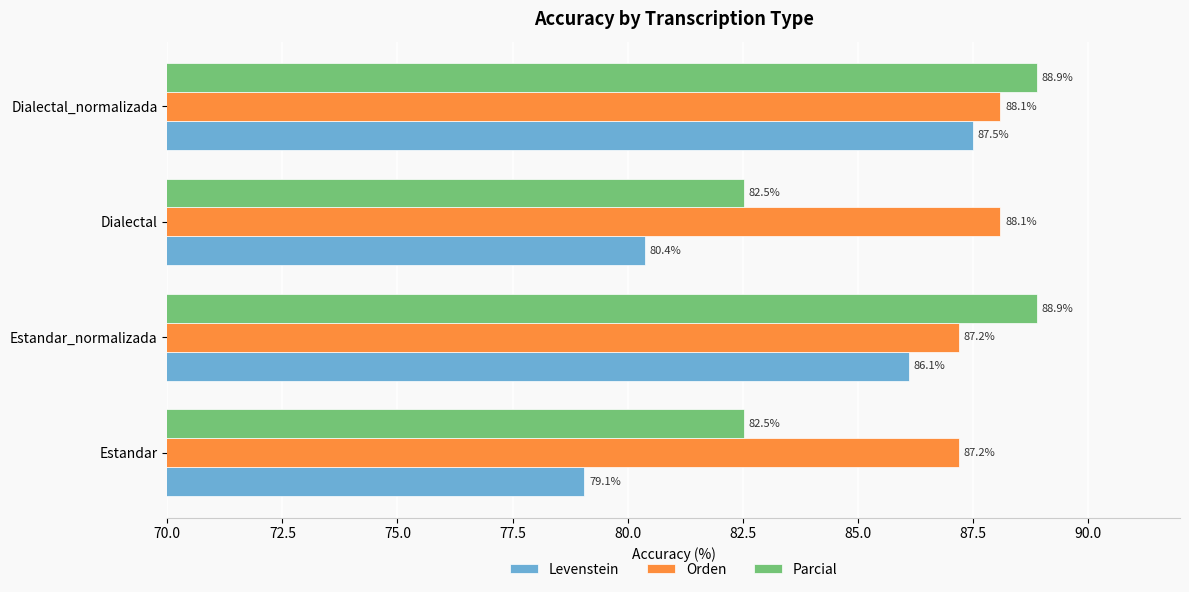

What is the maximum value shown in the chart?

88.9